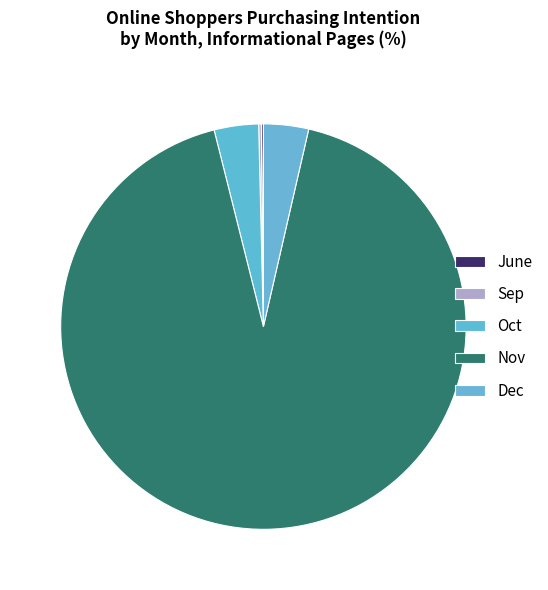

Which slice is the largest?

Nov